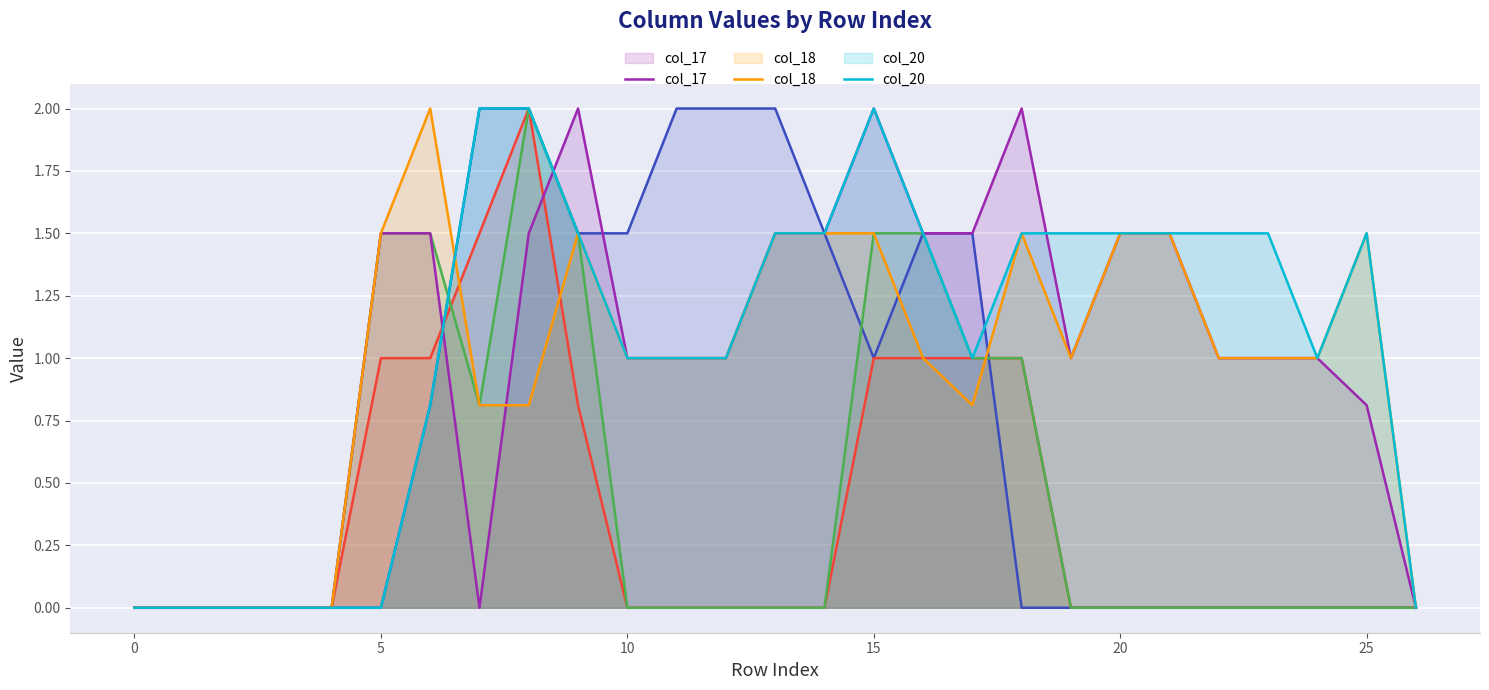

What is the maximum value shown in the chart?

2.0